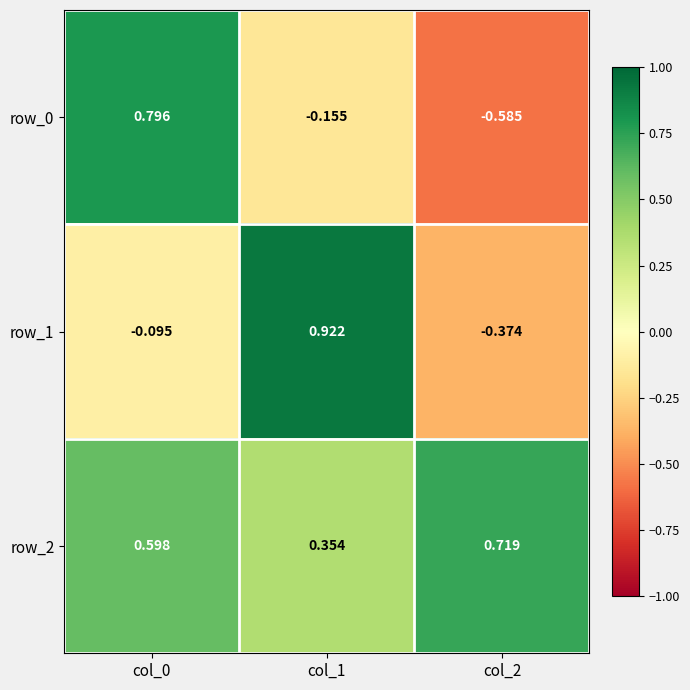

How many values in the row_1 series are below 0?

2